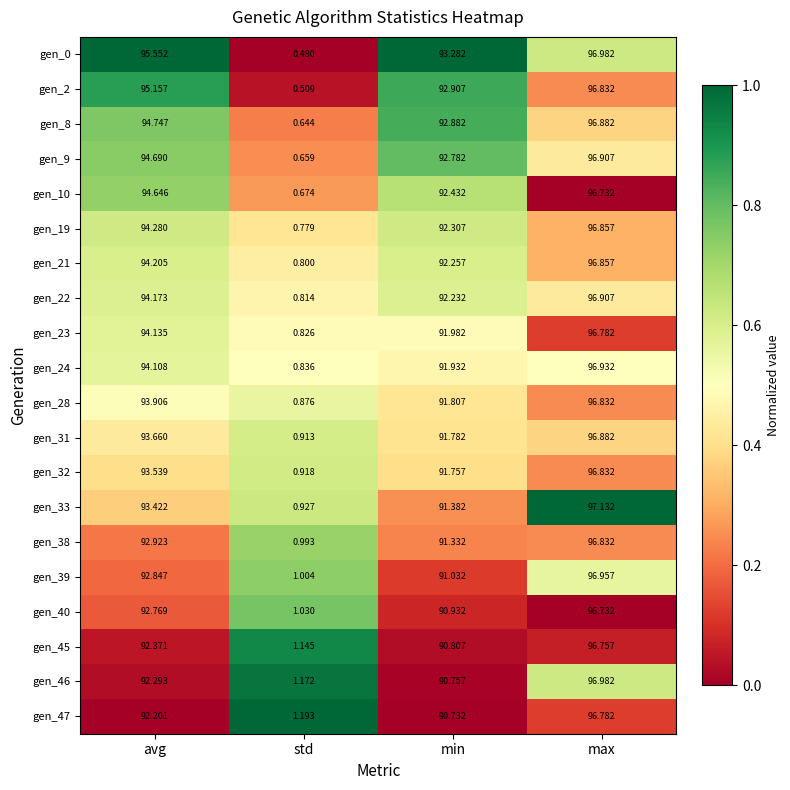

Which category has the lowest value in the gen_19 series?

std